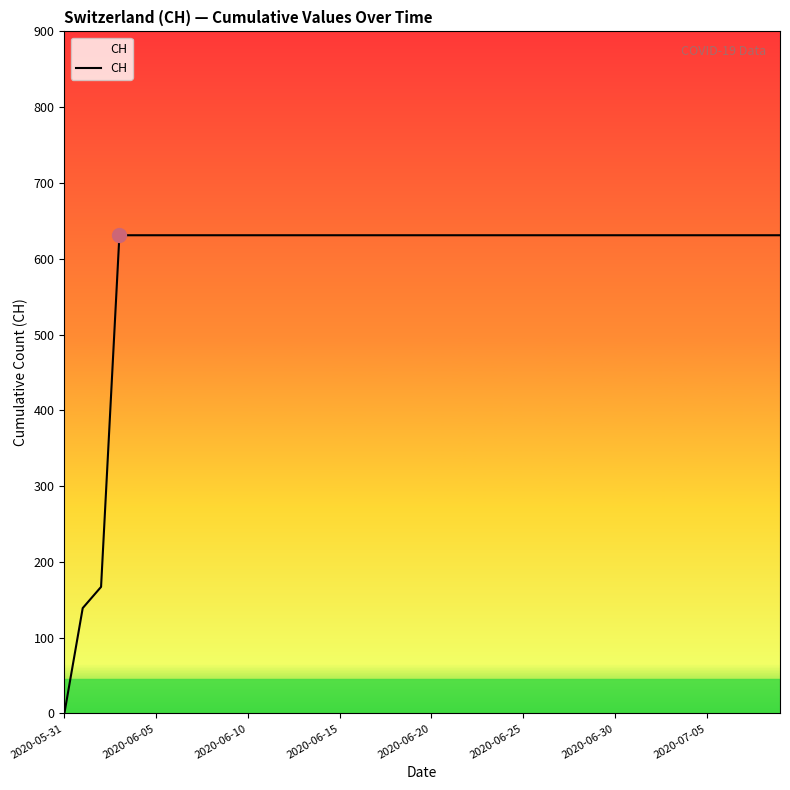

What is the difference between the maximum and minimum values?

631